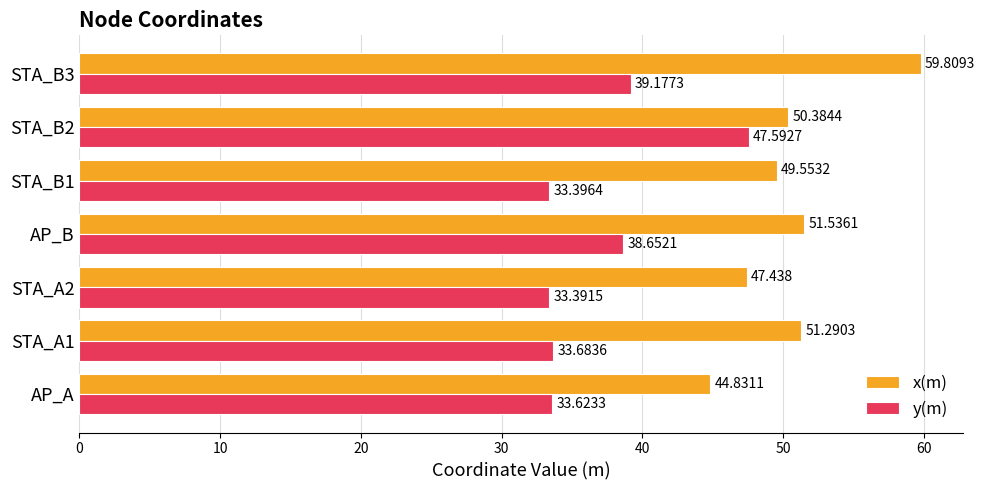

Which series has the widest spread of values?

x(m)